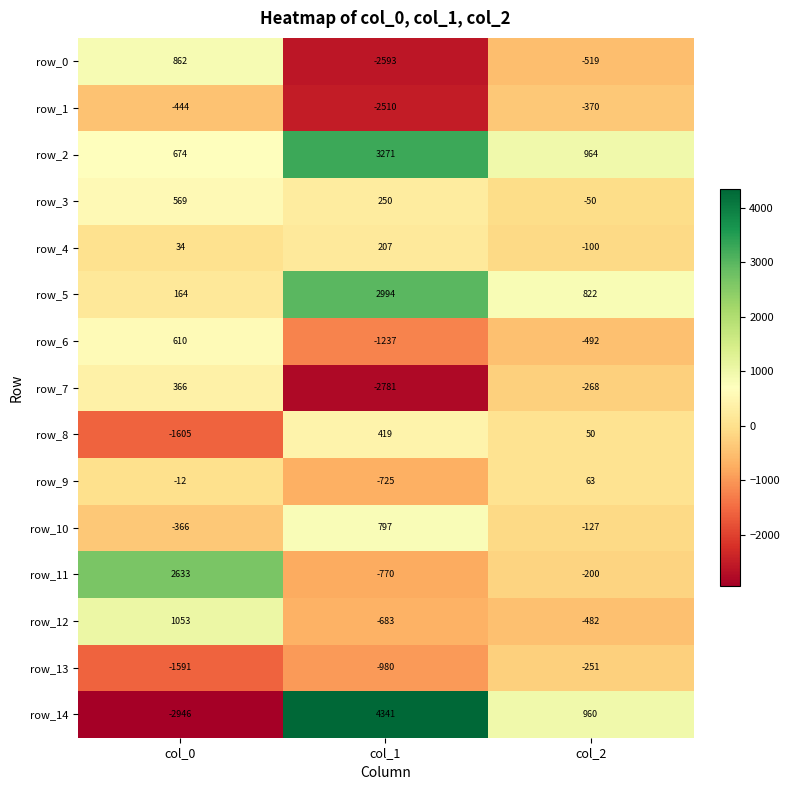

Is the value of row_0 at col_0 greater than the value of row_8 at col_0?

Yes